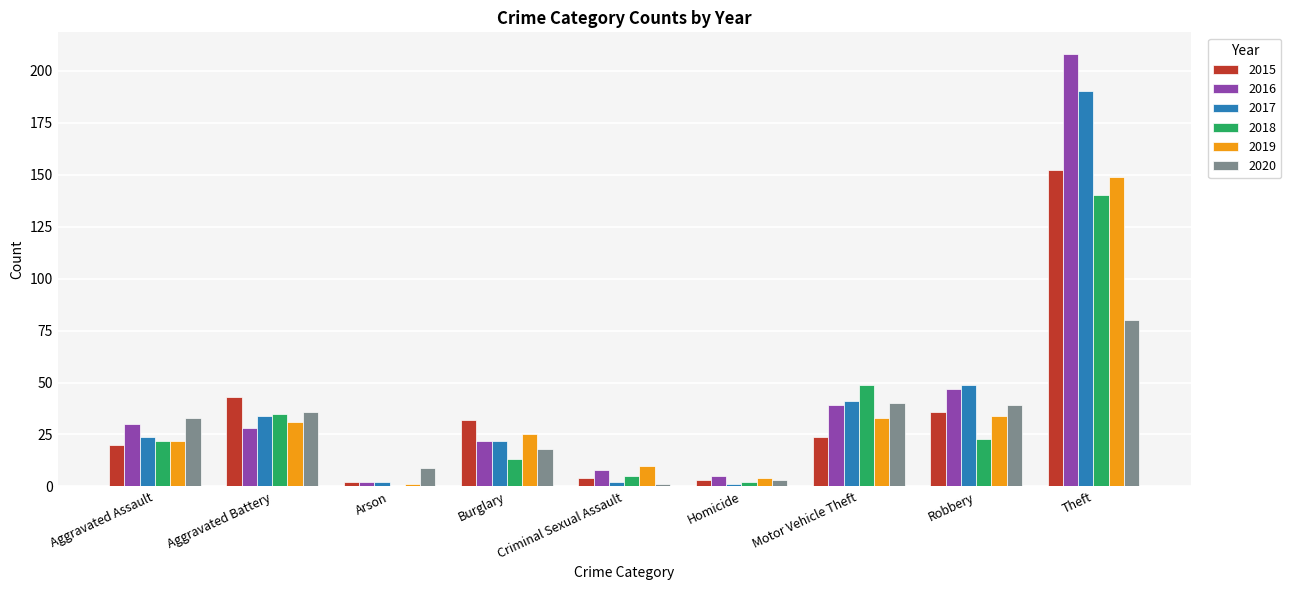

What is the maximum value for 2017?

190